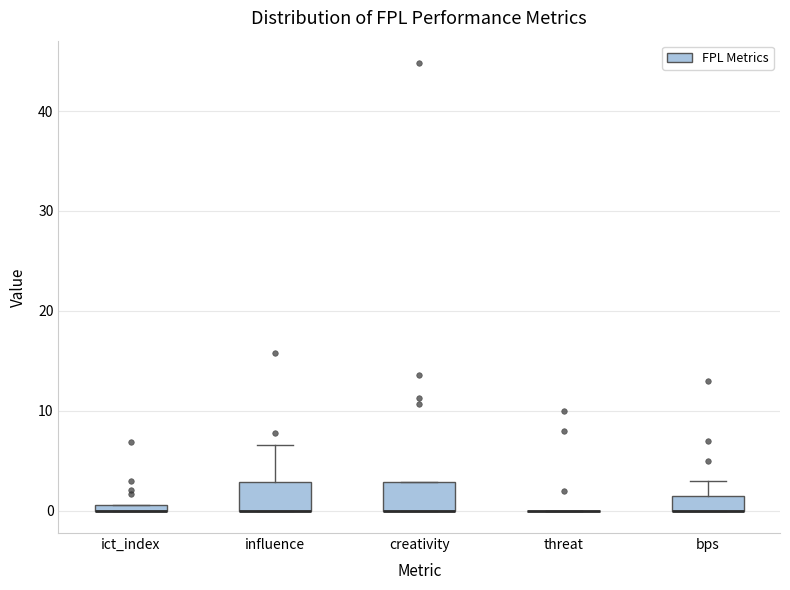

Where is the upper edge of the box for ict_index on the y-axis? The values are not printed on the chart, so give them approximately, as read against the axis.

1